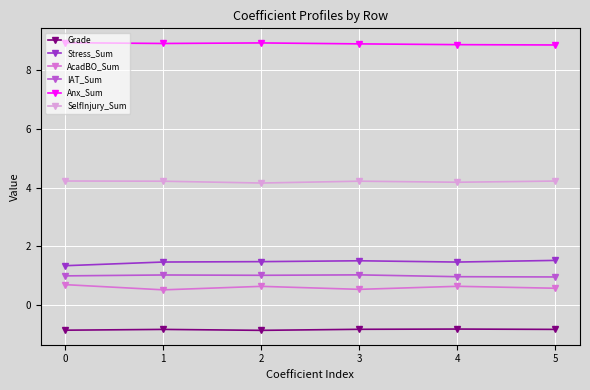

Does the chart display data point markers on the line(s)?

Yes